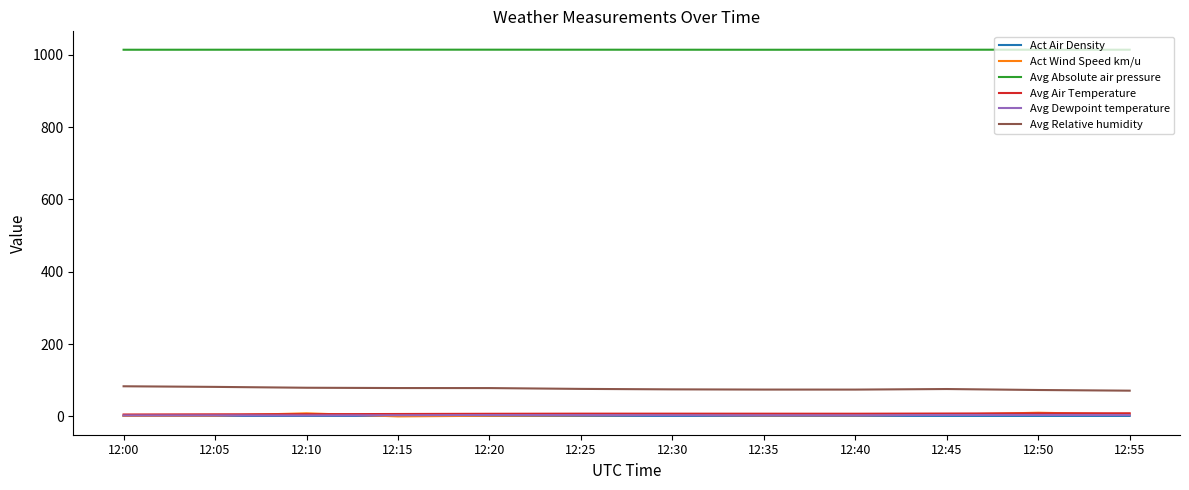

Which series has the largest total across all categories?

Avg Absolute air pressure